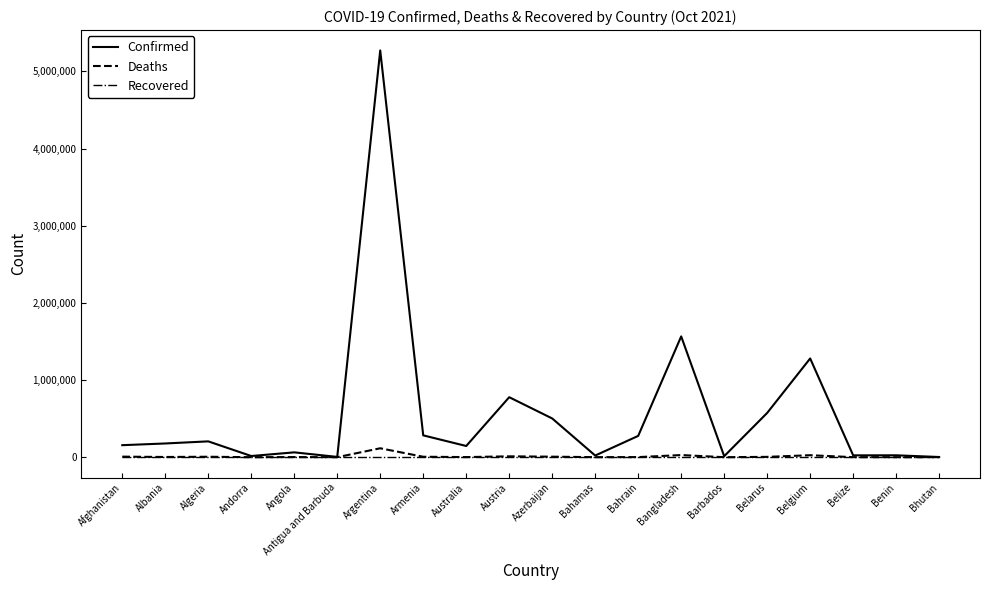

At which category does the chart reach its peak across all series?

Argentina